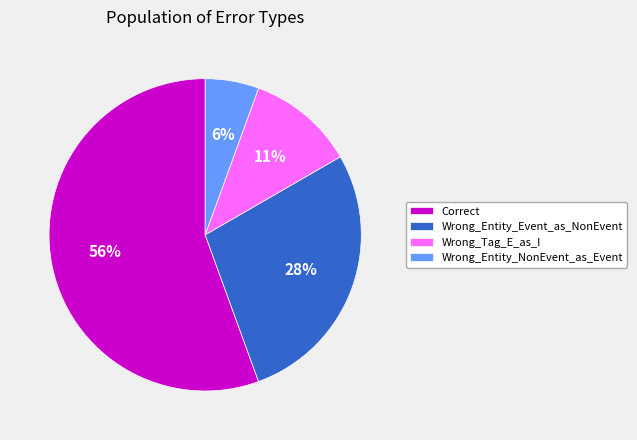

To the nearest percent, what is the combined percentage of Wrong_Tag_E_as_I and Wrong_Entity_Event_as_NonEvent?

39%